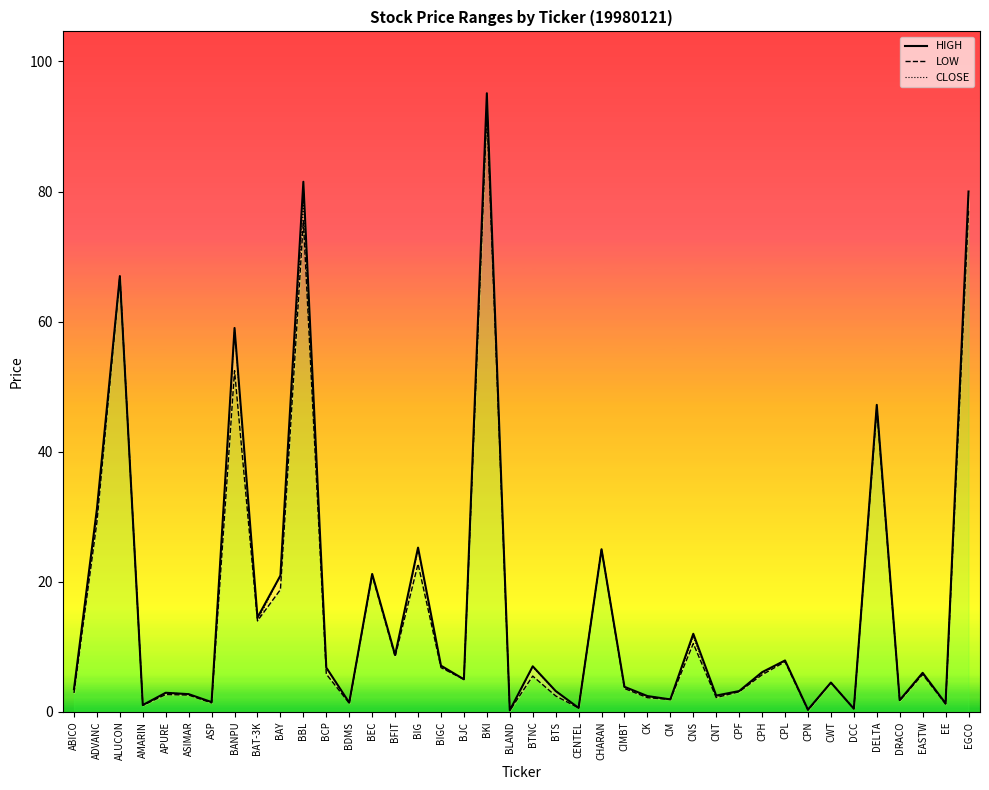

Rank the series by their maximum value, from highest to lowest.

HIGH, LOW, CLOSE